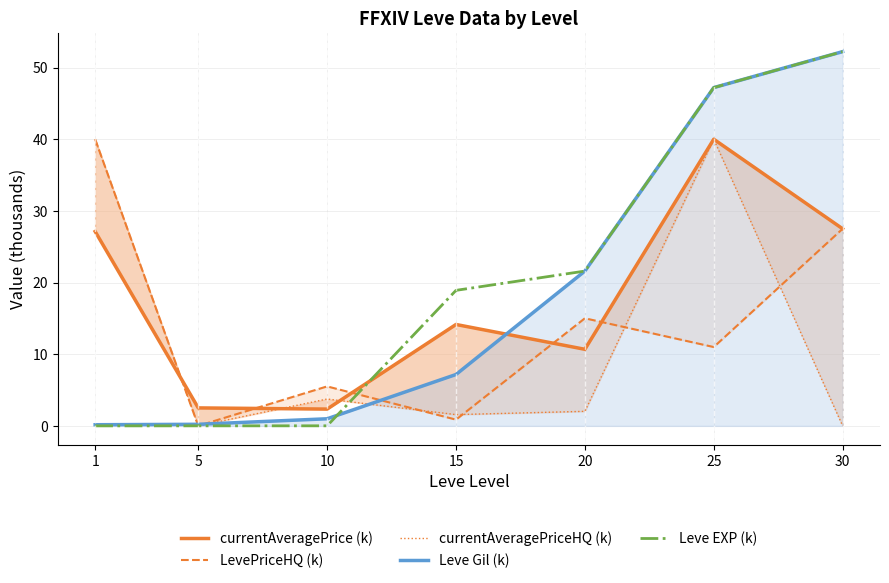

What is the highest value of the currentAveragePrice (k) series?

40.0